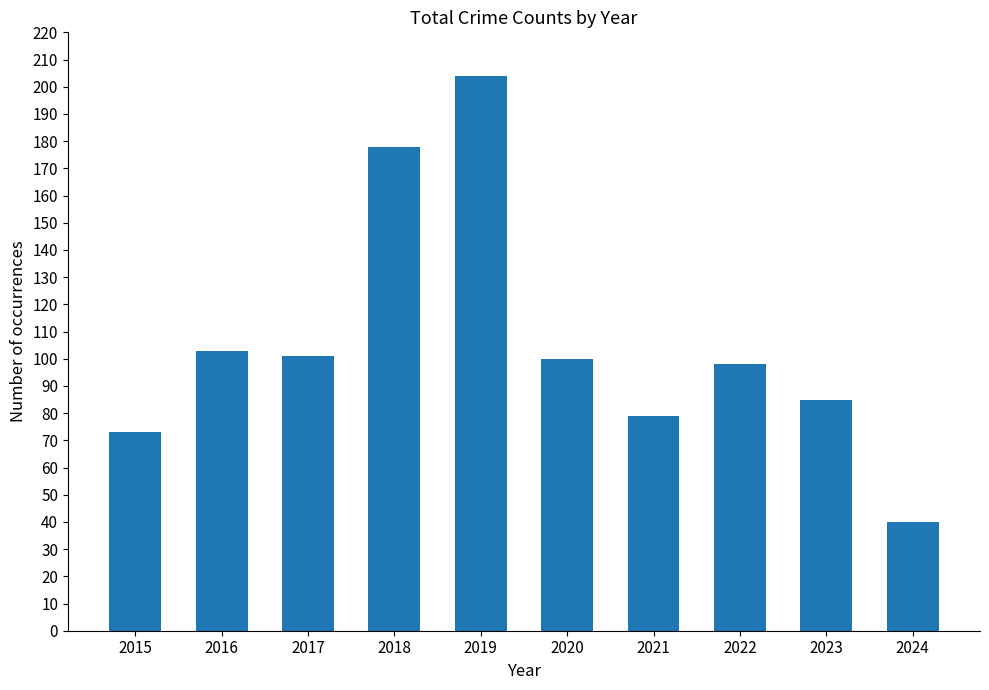

What is the value of the 3rd bar from the left?

101